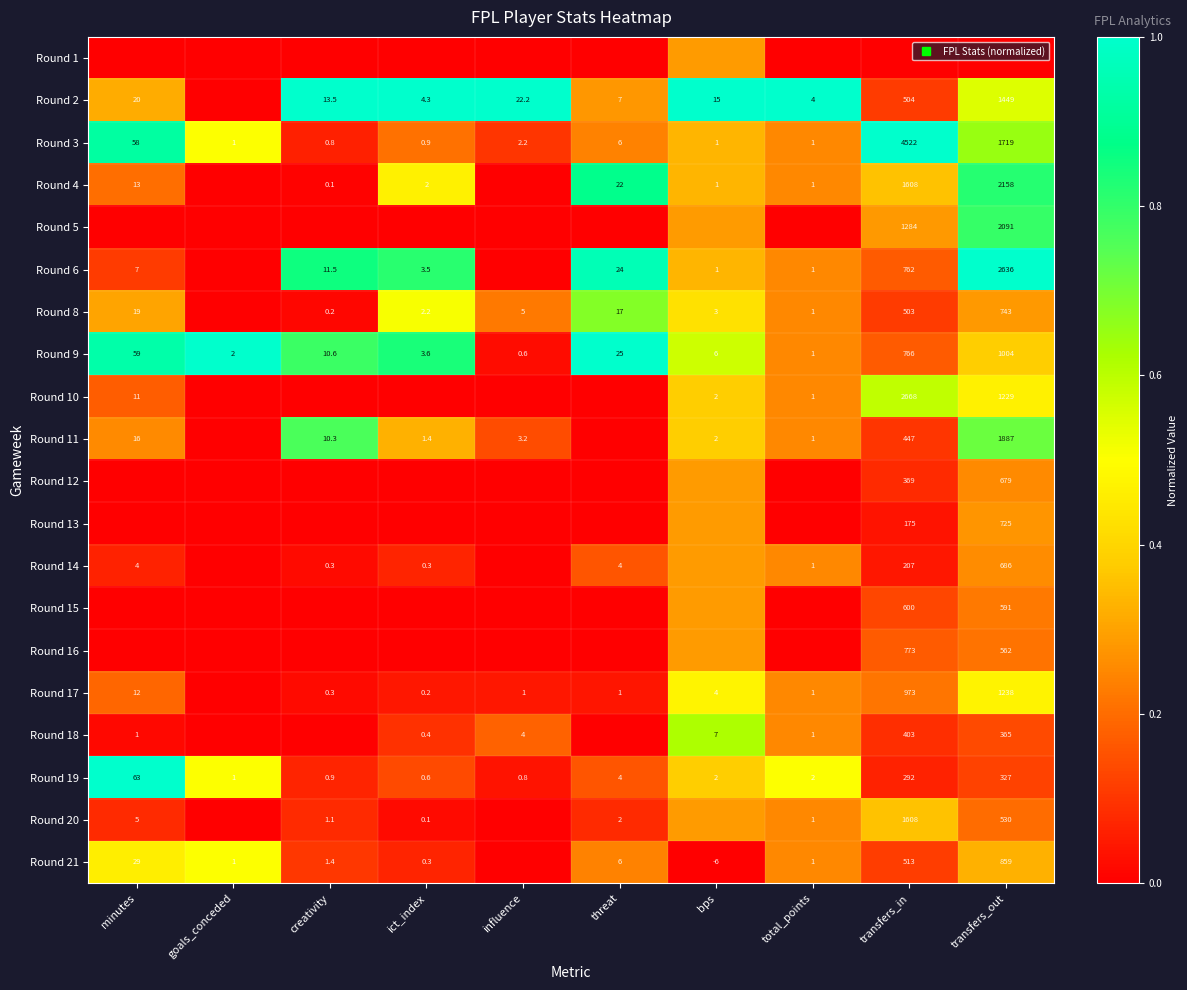

True or false: Round 1 has a value of 0.1 at transfers_in.

False